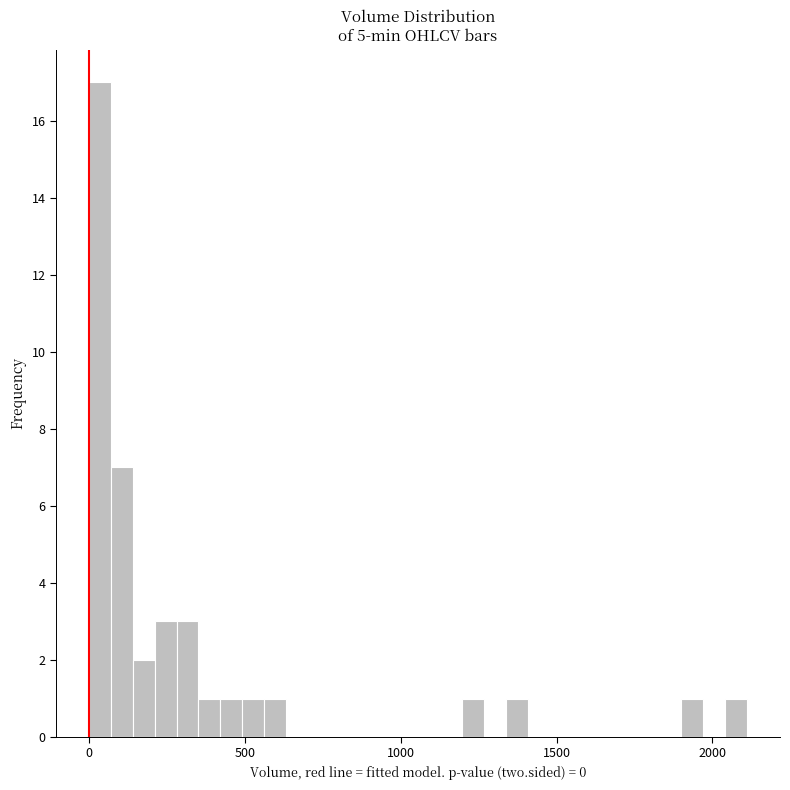

Around what value on the x-axis is the tallest bar? Give the approximate position of its centre, as read against the axis.

50